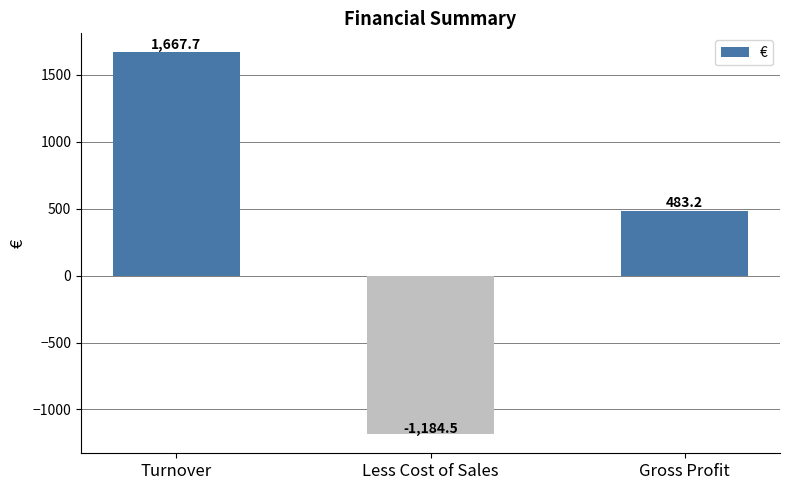

Between Less Cost of Sales and Gross Profit, which is larger?

Gross Profit